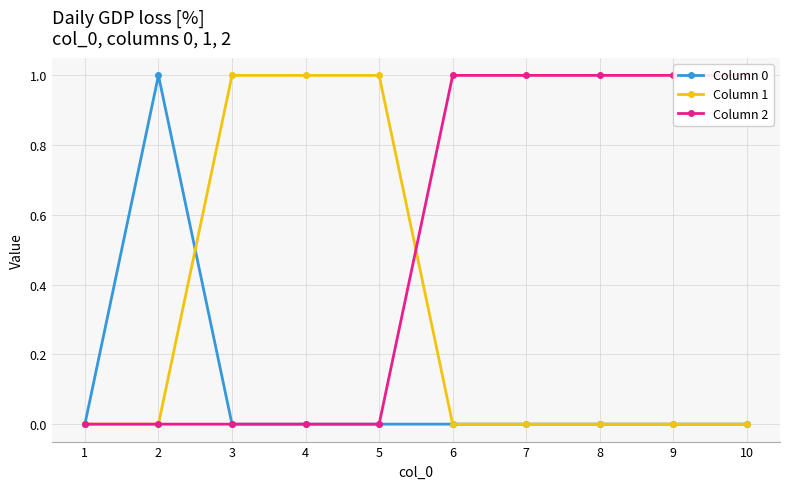

Reading right to left, list all the values displayed in this chart.

Column 0: 10=0	9=0	8=0	7=0	6=0	5=0	4=0	3=0	2=1	1=0
Column 1: 10=0	9=0	8=0	7=0	6=0	5=1	4=1	3=1	2=0	1=0
Column 2: 10=1	9=1	8=1	7=1	6=1	5=0	4=0	3=0	2=0	1=0